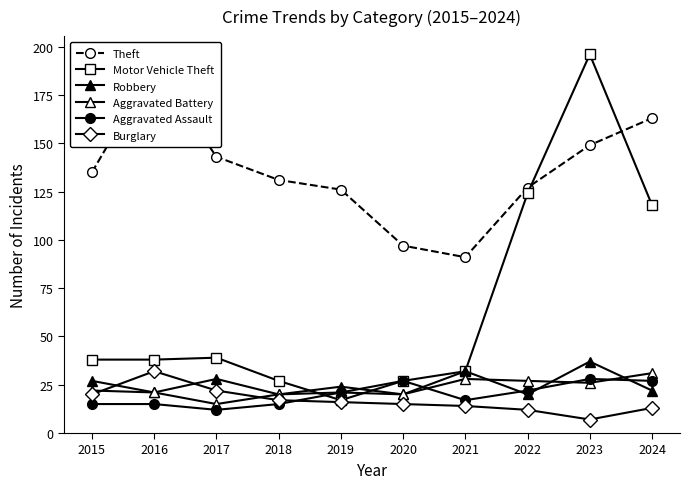

Reading left to right, what are all the values shown in this chart?

Theft: 135	190	143	131	126	97	91	127	149	163
Motor Vehicle Theft: 38	38	39	27	17	27	32	124	196	118
Robbery: 27	21	28	20	24	20	32	20	37	22
Aggravated Battery: 22	21	15	20	21	20	28	27	26	31
Aggravated Assault: 15	15	12	15	21	27	17	22	28	27
Burglary: 20	32	22	17	16	15	14	12	7	13